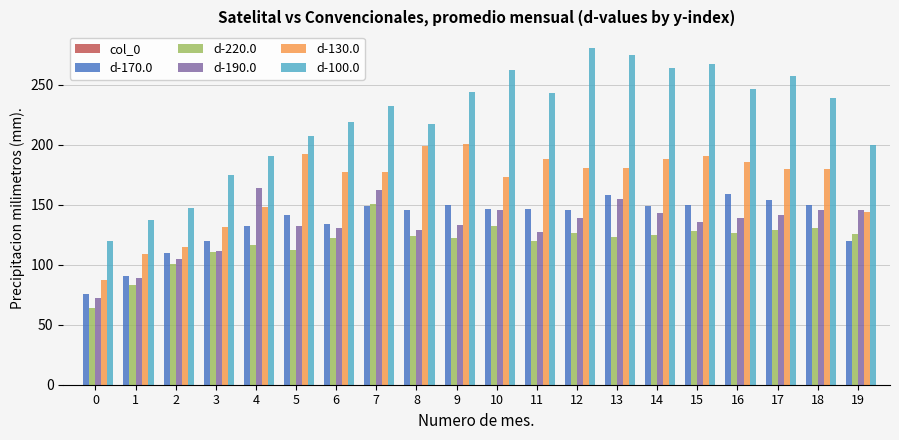

What is the value of the d-220.0 bar at the 13th from the left?

126.4